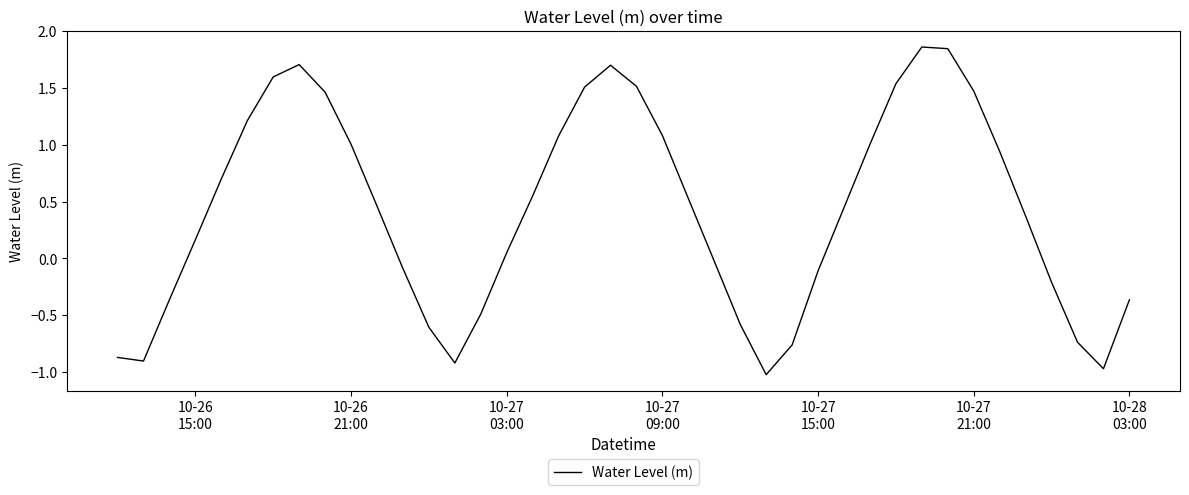

What is the minimum value shown in the chart?

-1.0